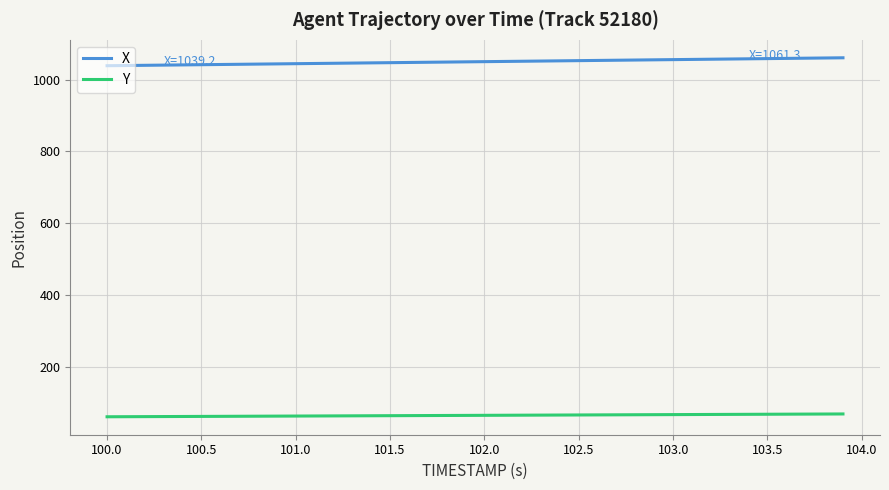

What is the smallest value displayed?

60.0